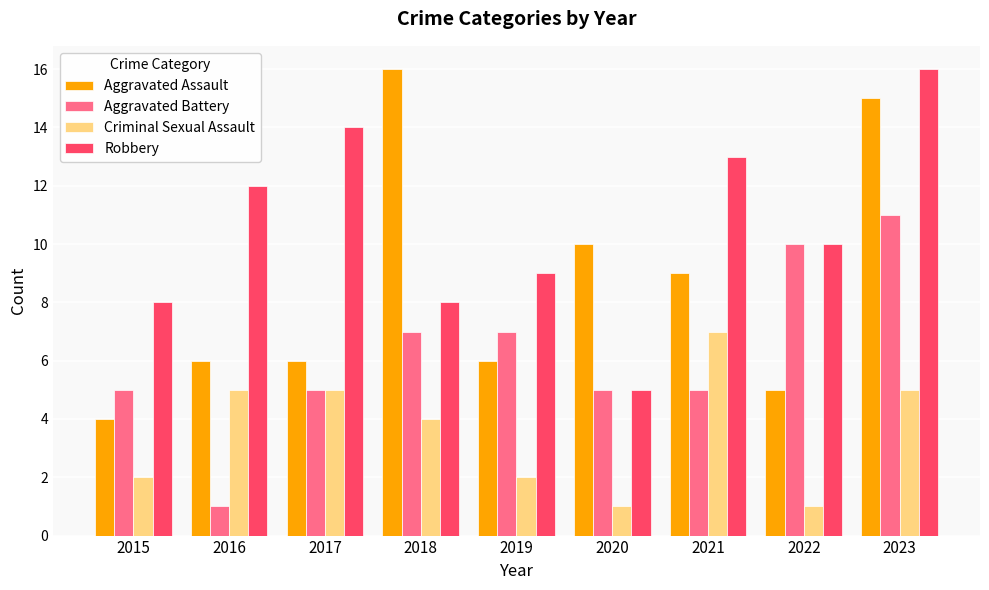

True or false: Aggravated Assault has a value of 5 at 2022.

True